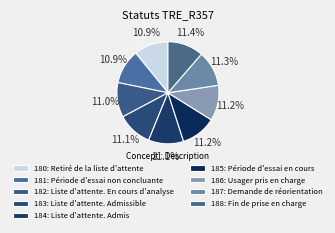

Is there any slice that represents more than half of the pie?

No